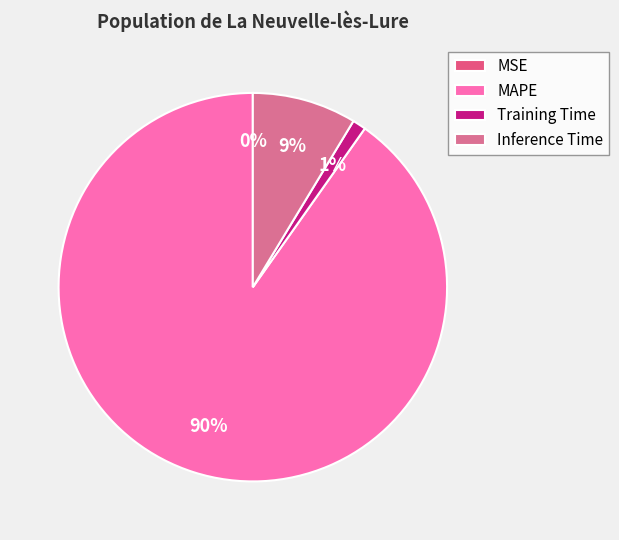

What percentage is the MAPE slice, to the nearest percent?

90%